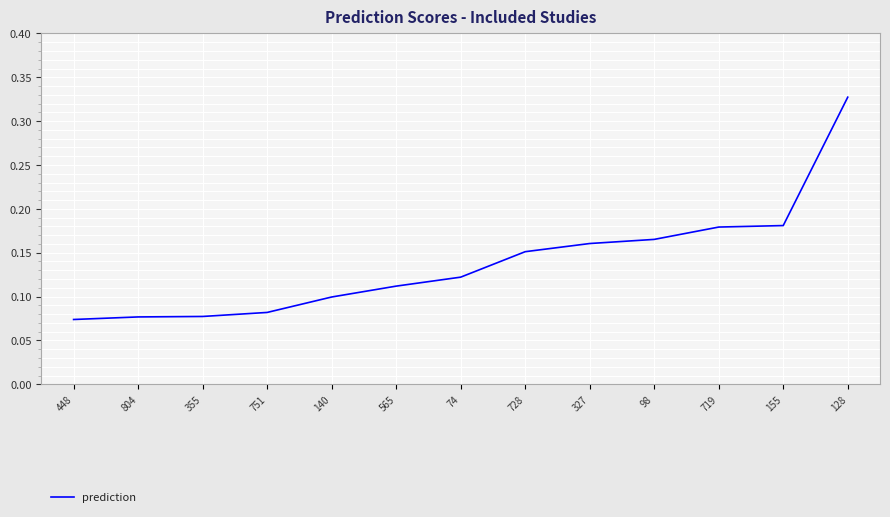

How many categories are shown in the chart?

13